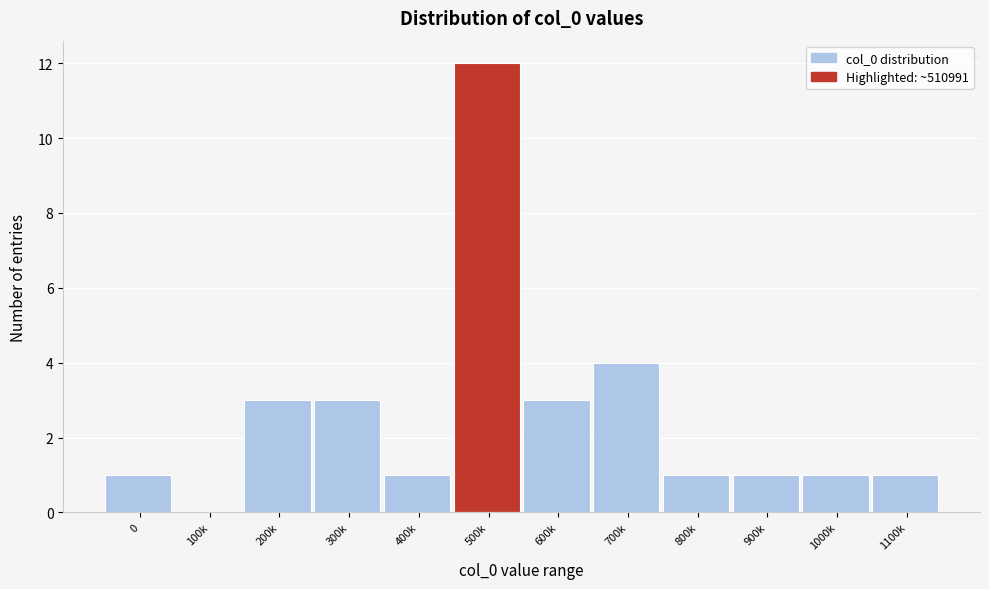

Reading right to left, list all the values displayed in this chart.

1100k=1	1000k=1	900k=1	800k=1	700k=4	600k=3	500k=12	400k=1	300k=3	200k=3	100k=0	0=1